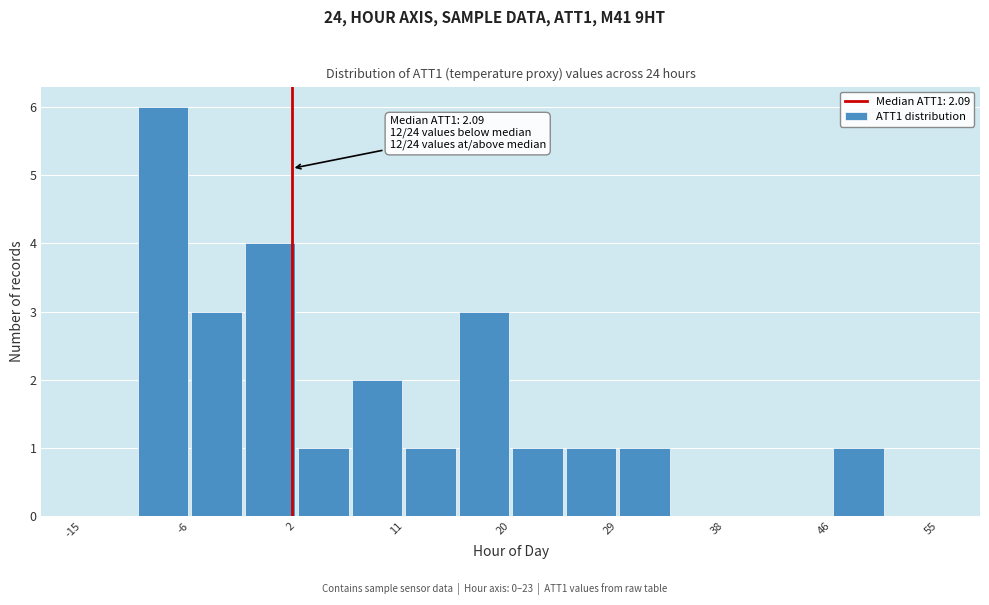

Which range on the x-axis has the tallest bar?

-11 to -6